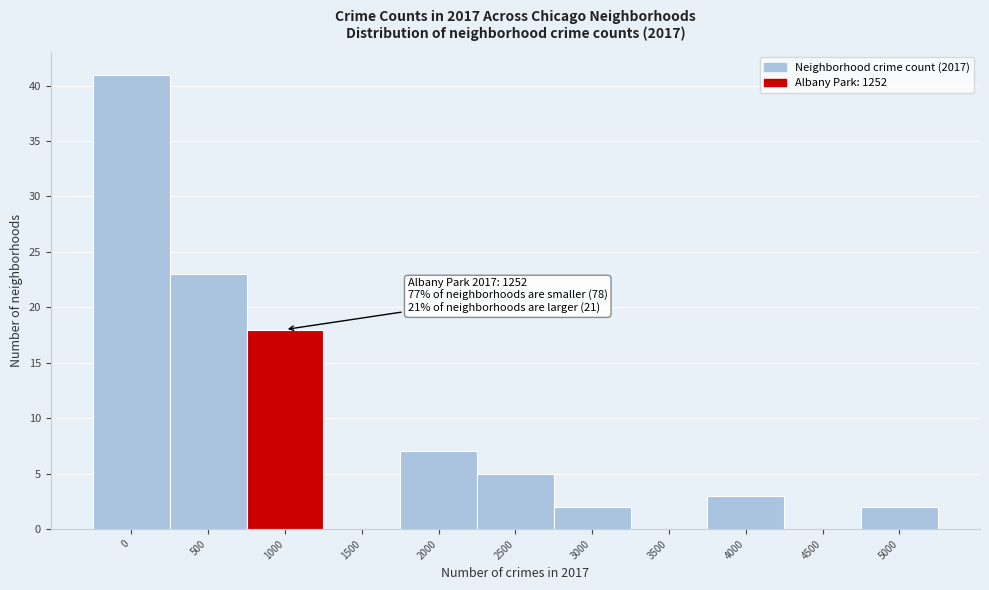

Reading left to right, list all the values displayed in this chart.

0=41	500=23	1000=18	1500=0	2000=7	2500=5	3000=2	3500=0	4000=3	4500=0	5000=2